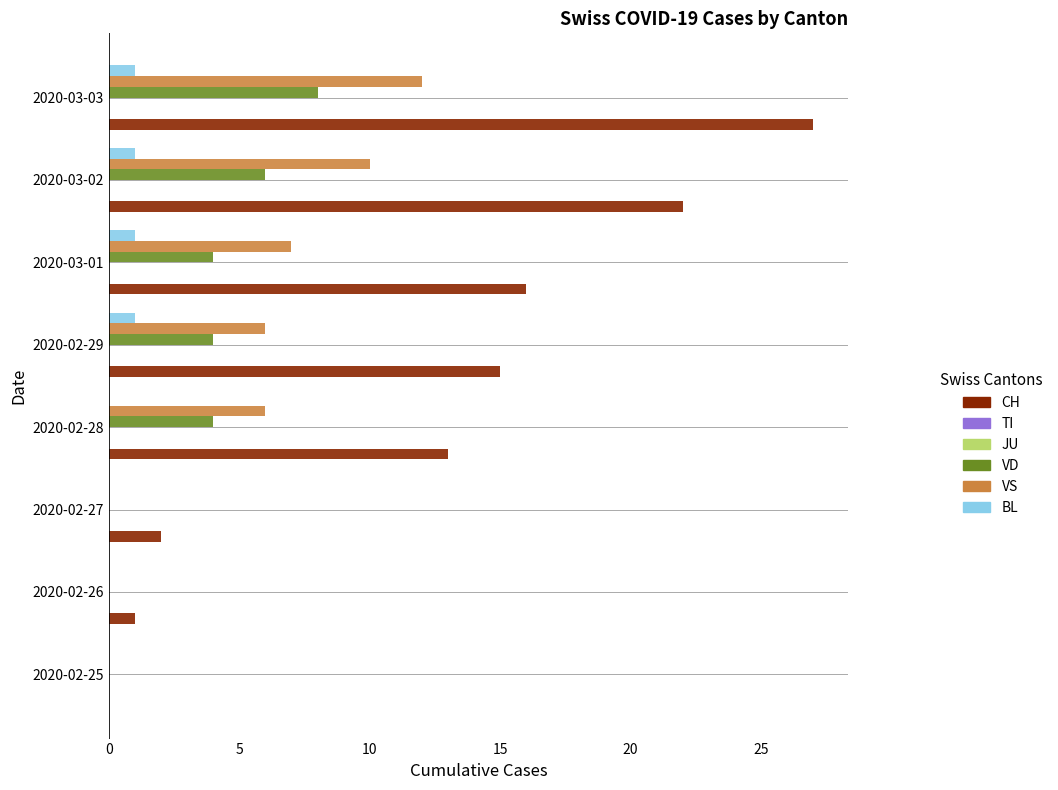

Between 2020-02-28 and 2020-02-29, which is larger?

2020-02-29